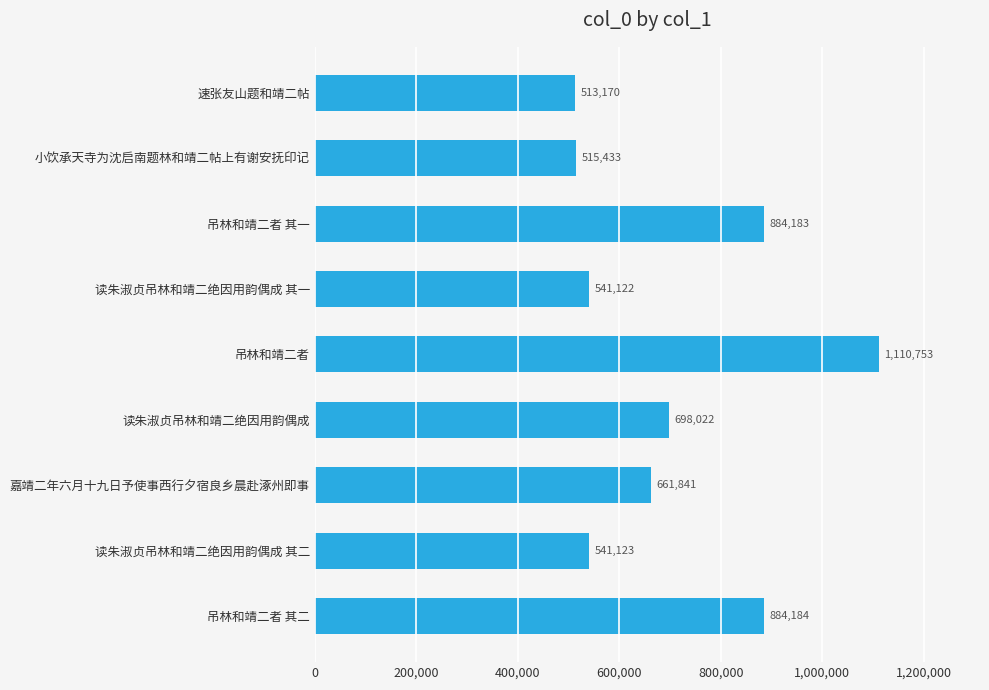

The value at 嘉靖二年六月十九日予使事西行夕宿良乡晨赴涿州即事 is 661841. True or false?

True